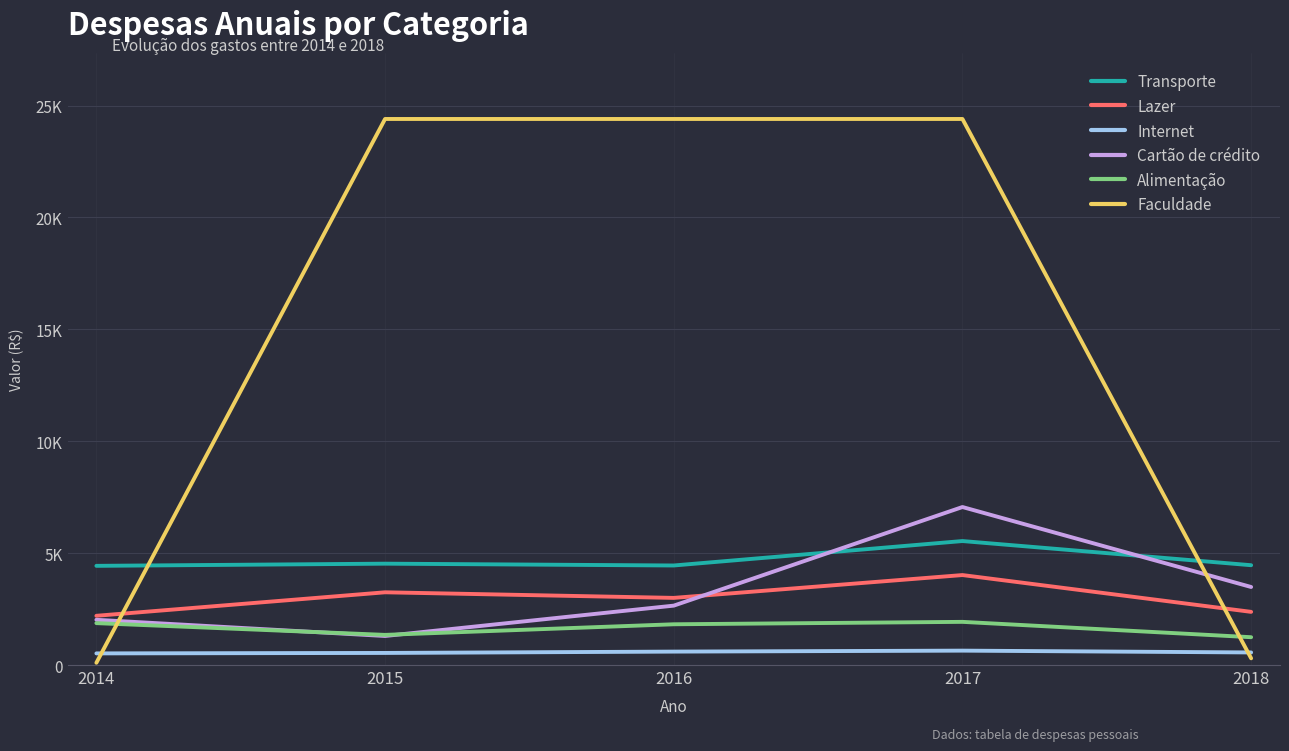

At which label is Transporte closest to 4986?

2015